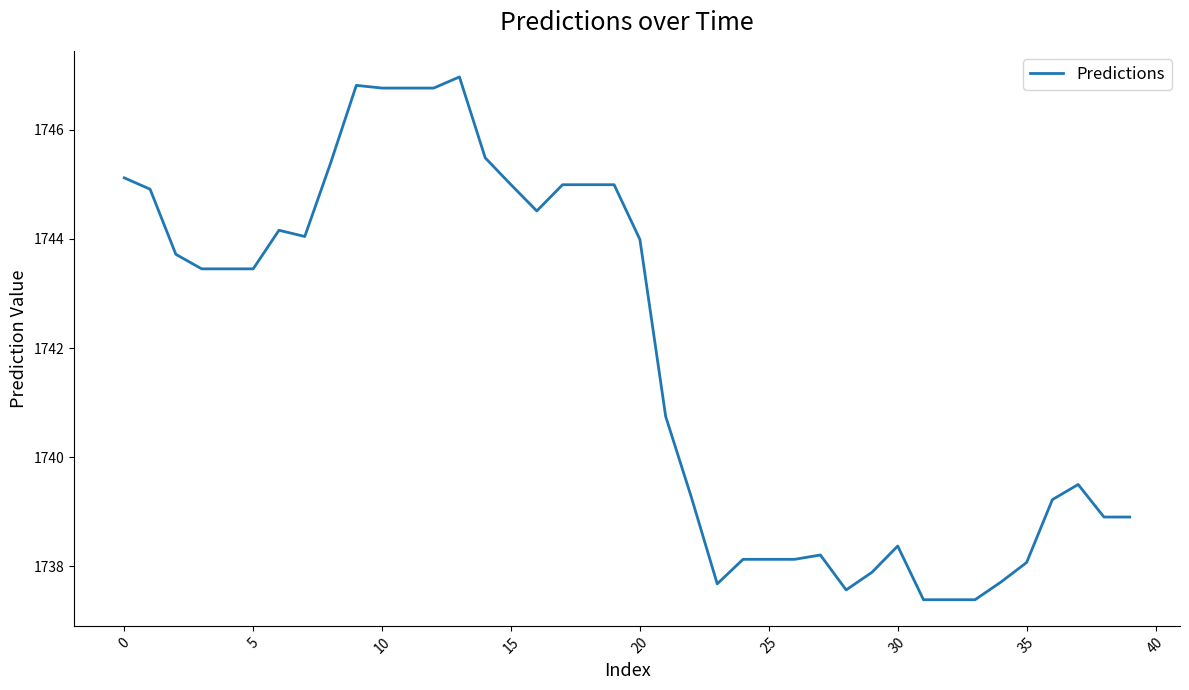

What is the maximum value shown in the chart?

1747.0